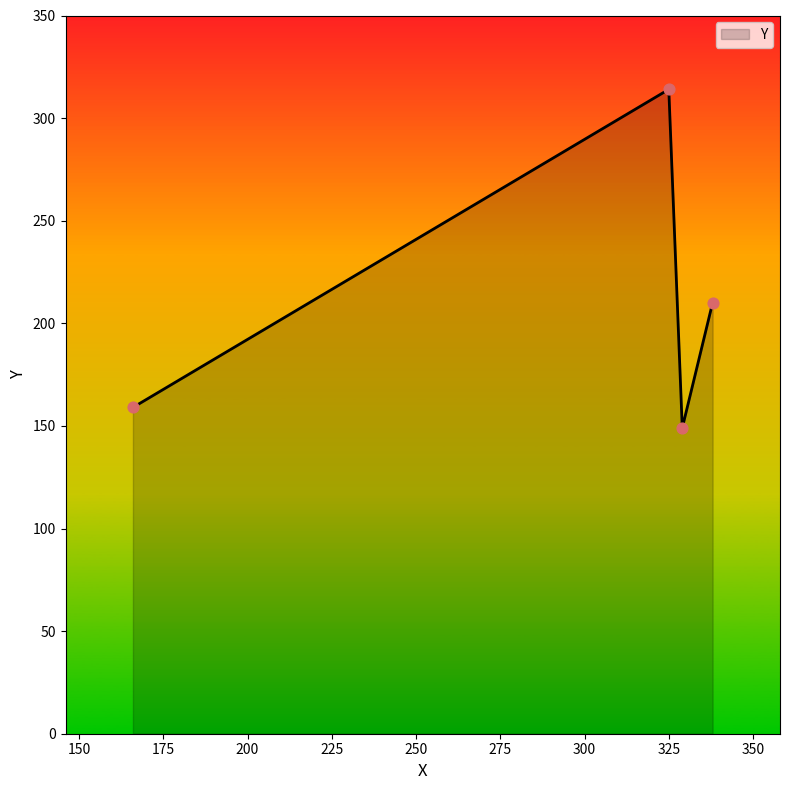

What is the minimum value shown in the chart?

149